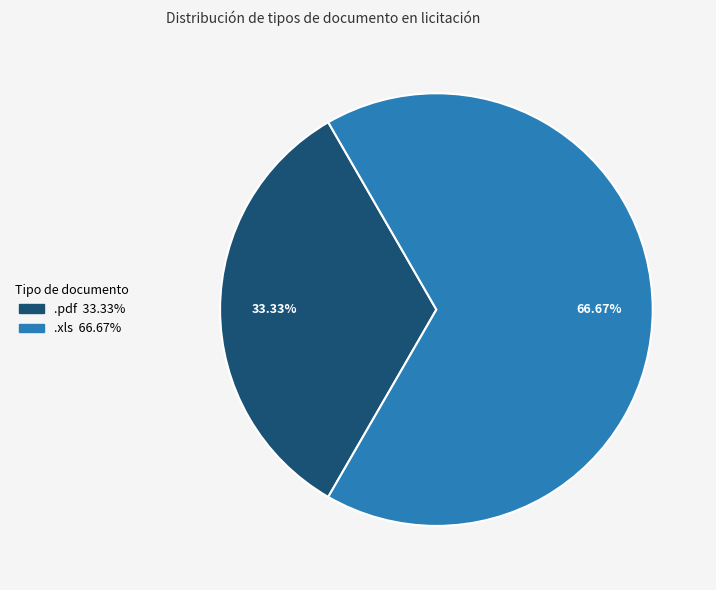

Which category has the smallest portion of the pie?

.pdf